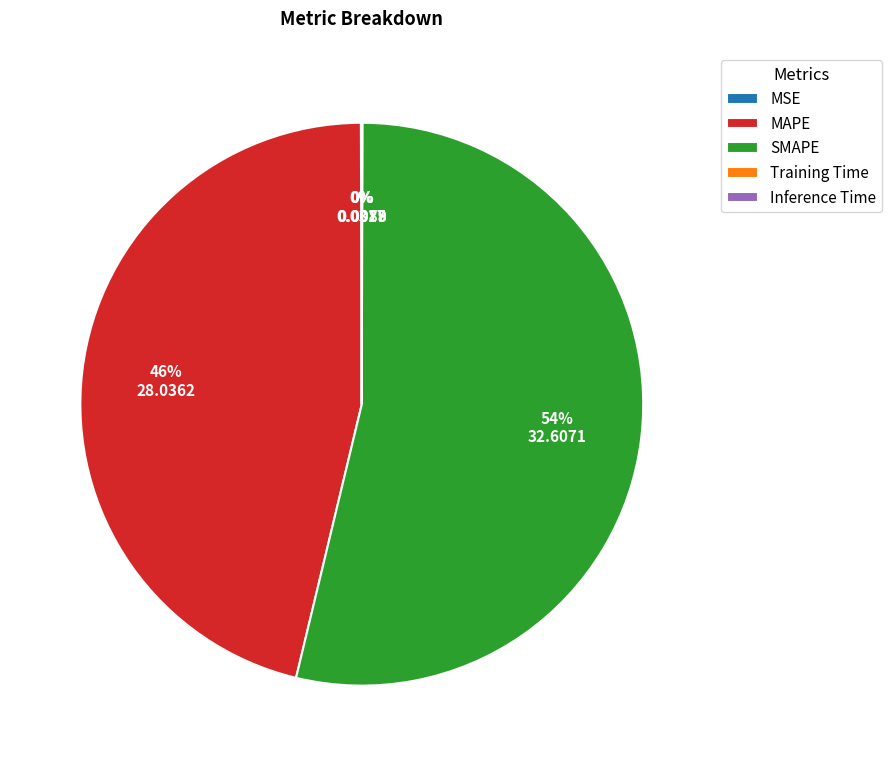

To the nearest percent, what is the difference between the largest and smallest slice percentages?

54%